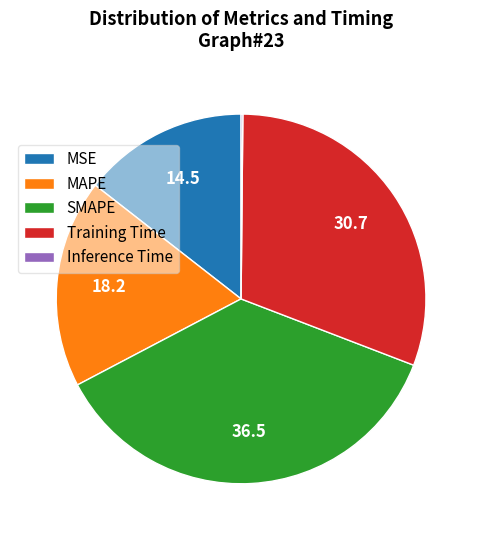

Approximately how many times larger is the value at Training Time compared to SMAPE?

0.8